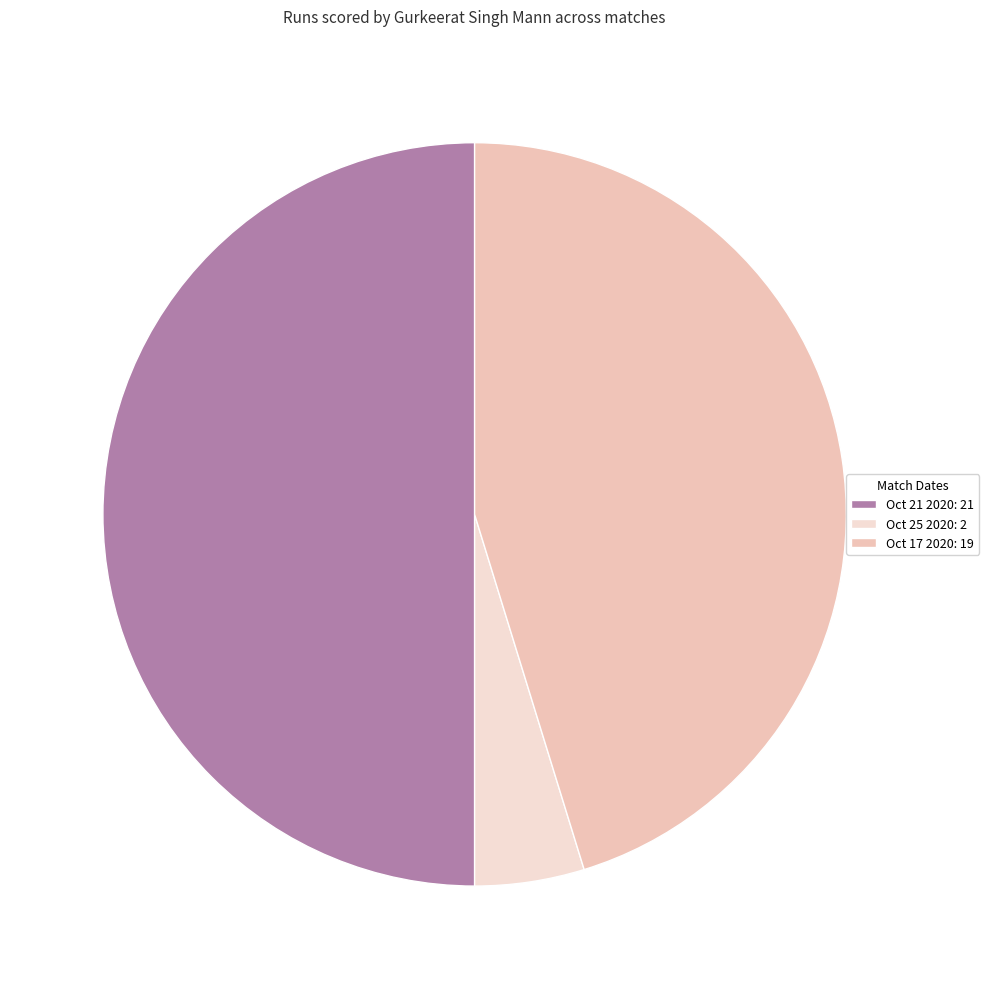

What percentage is the Oct 21 2020 slice, to the nearest percent?

50%